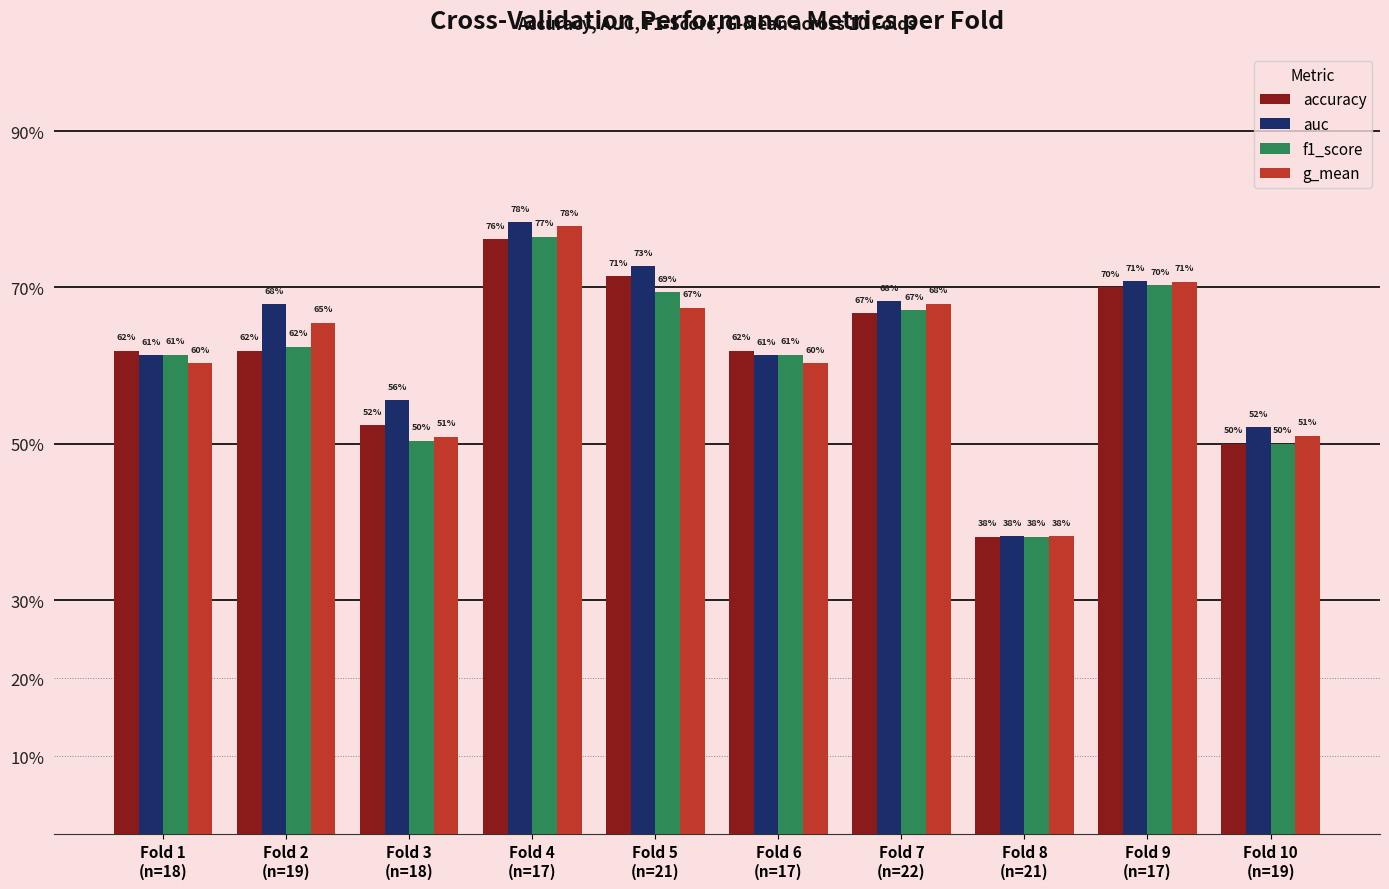

Does the chart contain stacked bars?

No